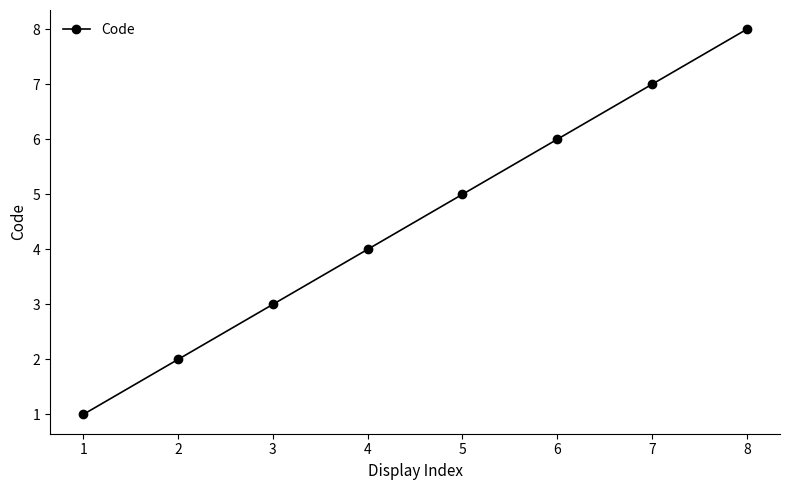

True or false: the data shows 1 at 1.

True